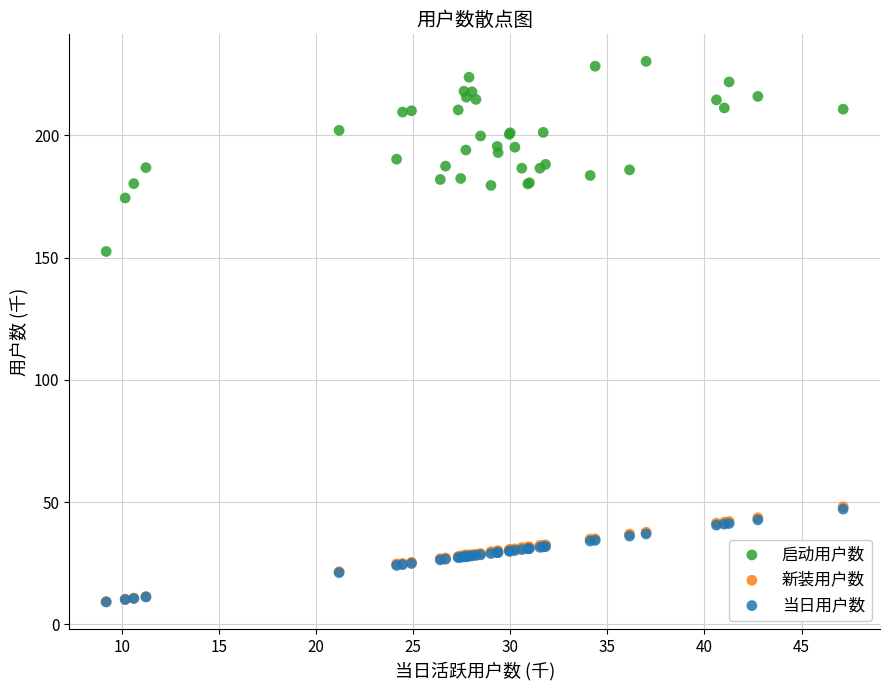

Which series has the widest spread of Y values?

启动用户数